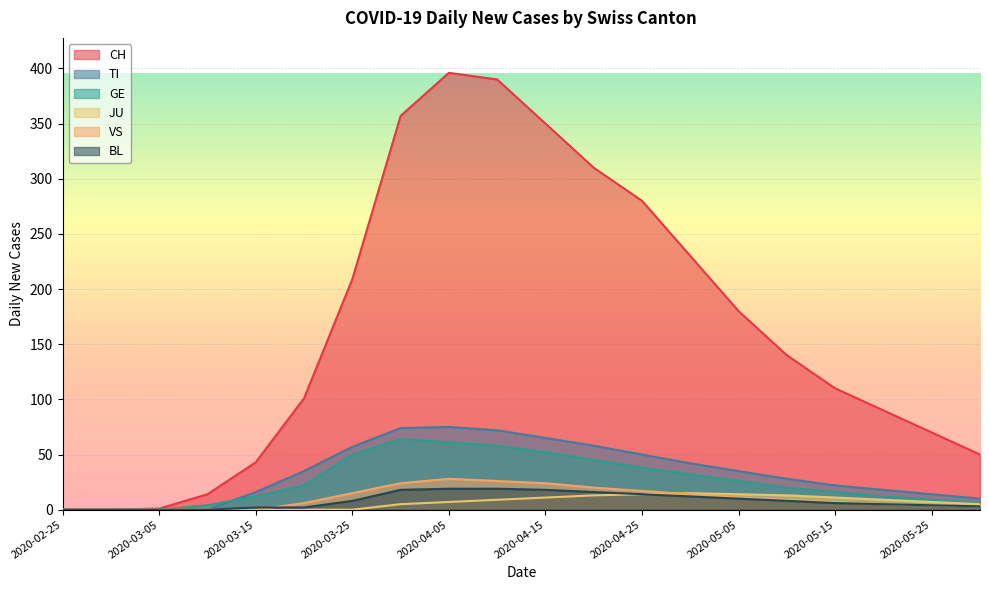

Where does the TI series first go above 35?

2020-03-25